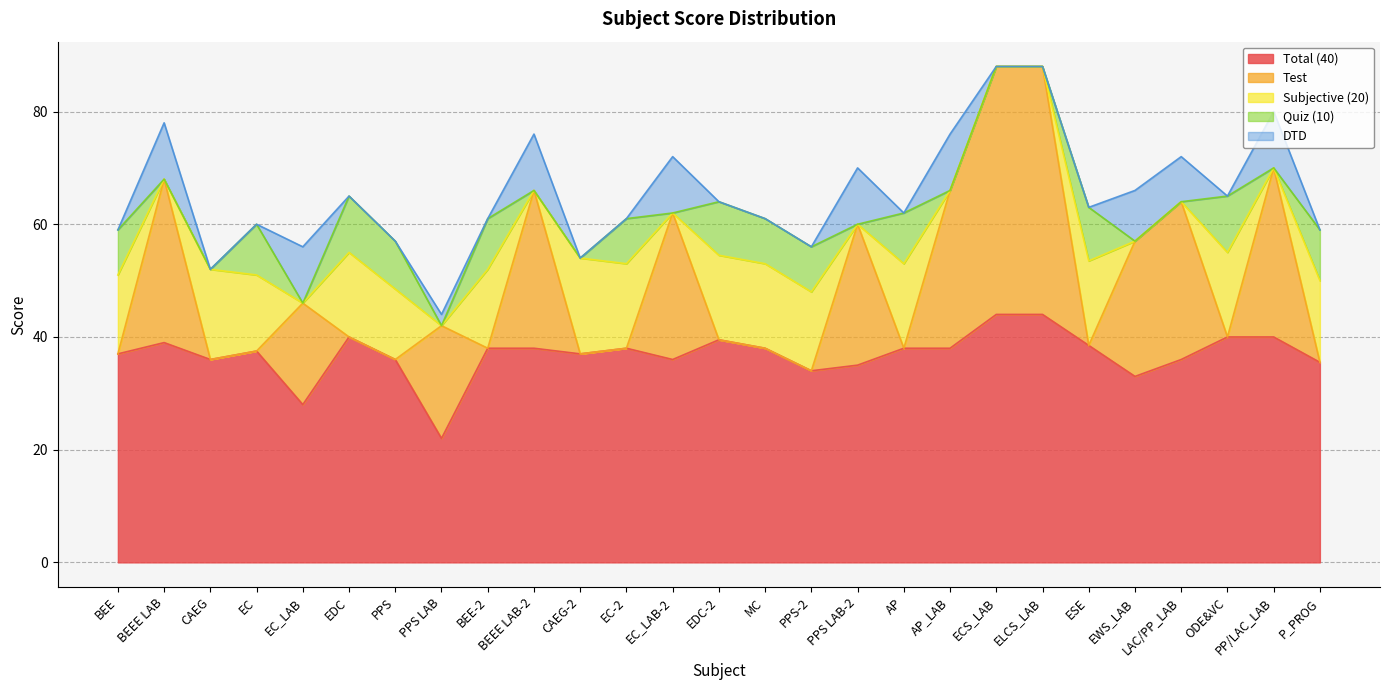

Is it true that DTD equals 8.0 at LAC/PP_LAB?

True